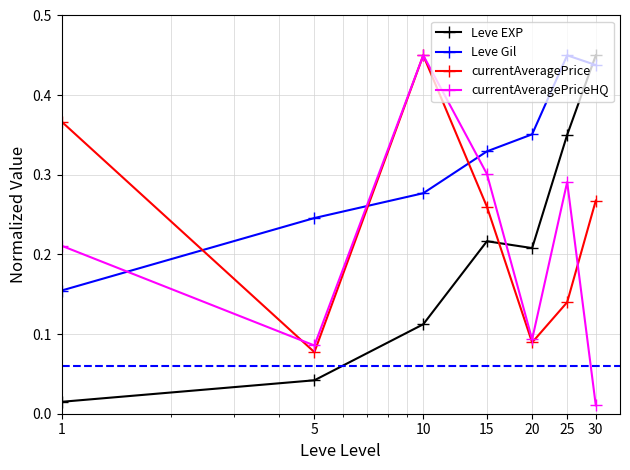

How many times do currentAveragePrice and Leve Gil cross each other?

3